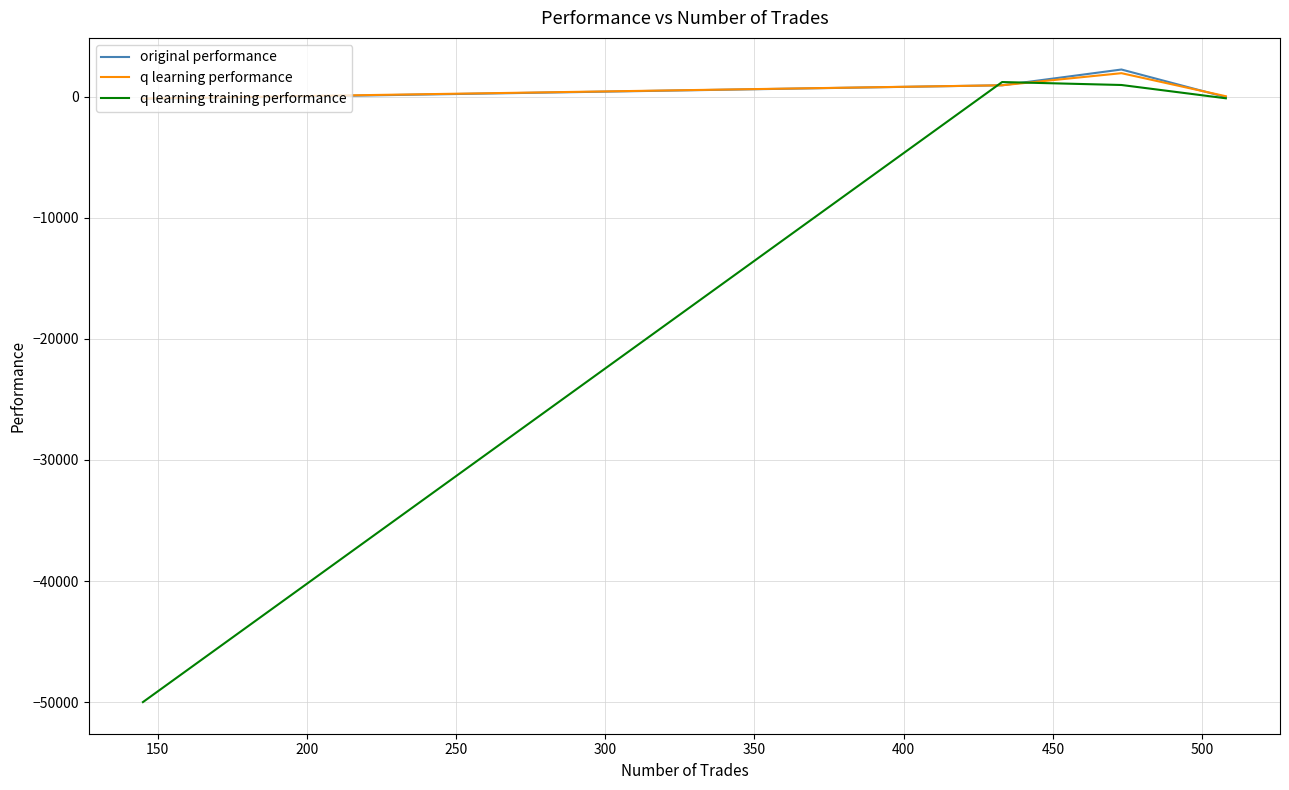

How many interior local peaks does the original performance series have?

1